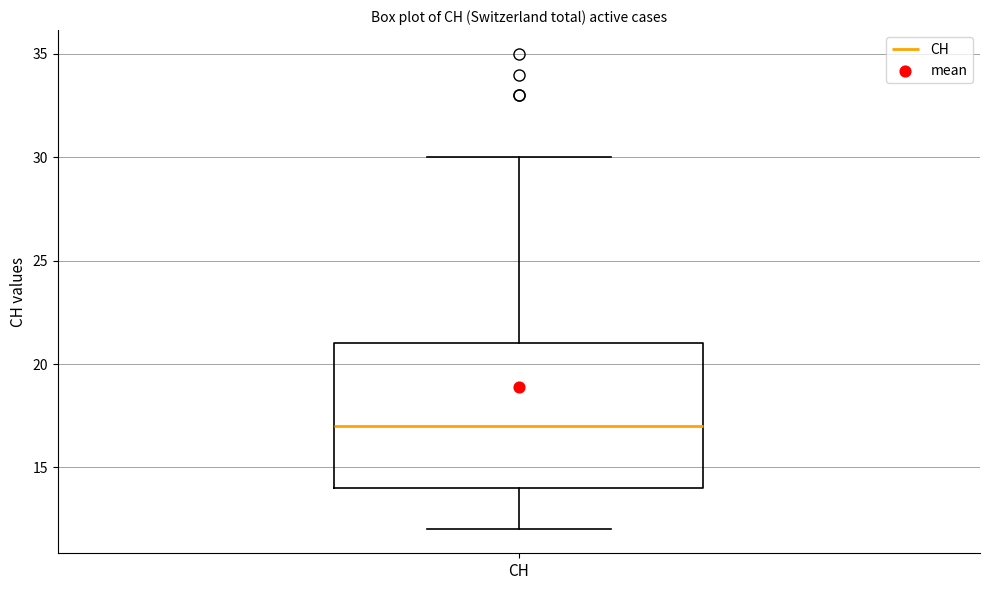

Read this box plot against the y-axis: the position of the median line, the range covered by the box, and the ends of both whiskers. The values are not printed on the chart, so give them approximately, as read against the axis.

median 17, box 14 to 21, whiskers 12 to 30